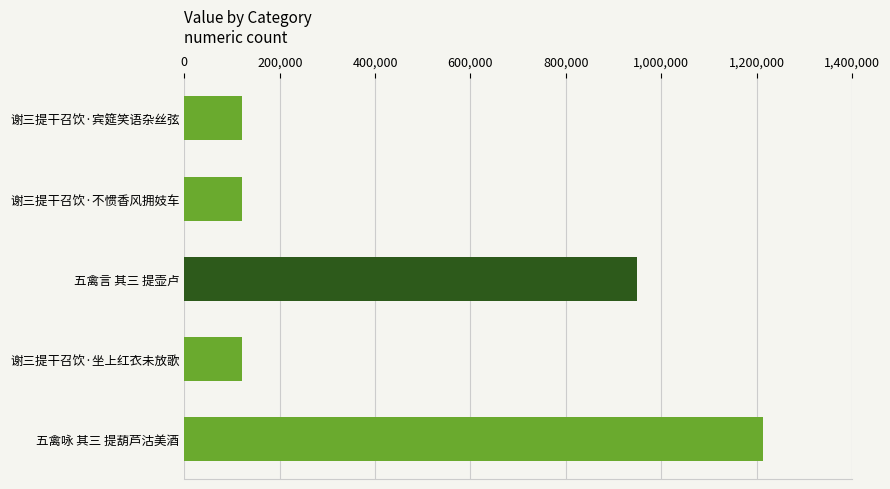

Which category has the highest value across all series?

五禽咏 其三 提葫芦沽美酒